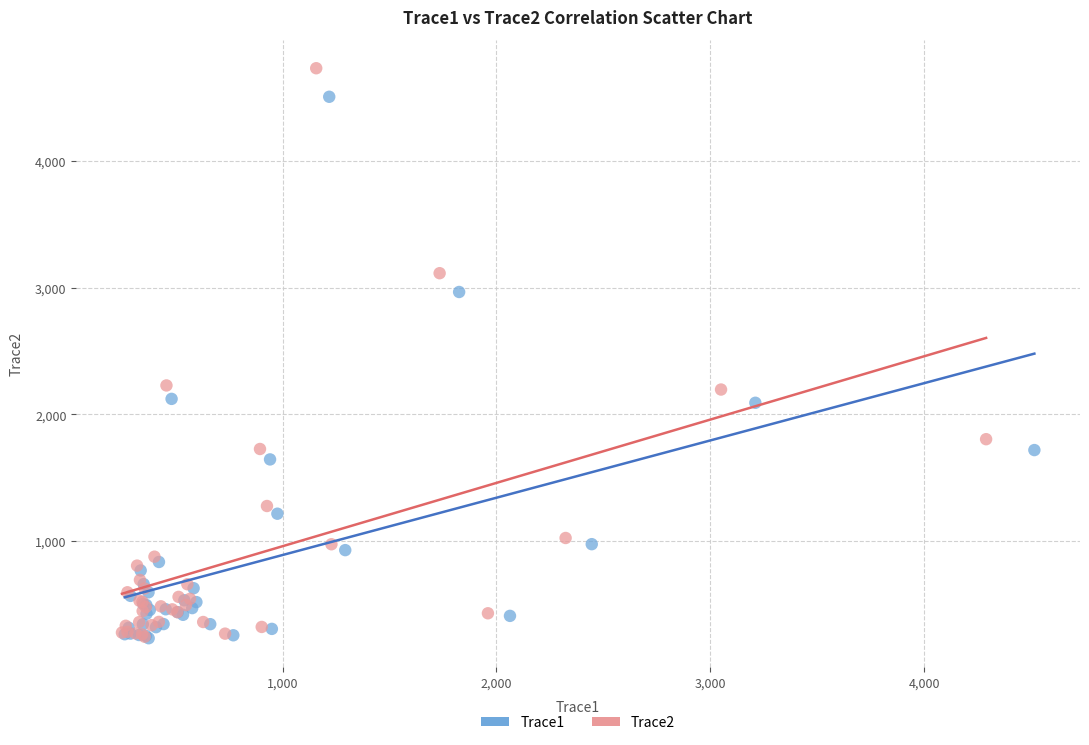

Which series has the largest Y range (max minus min)?

Trace2